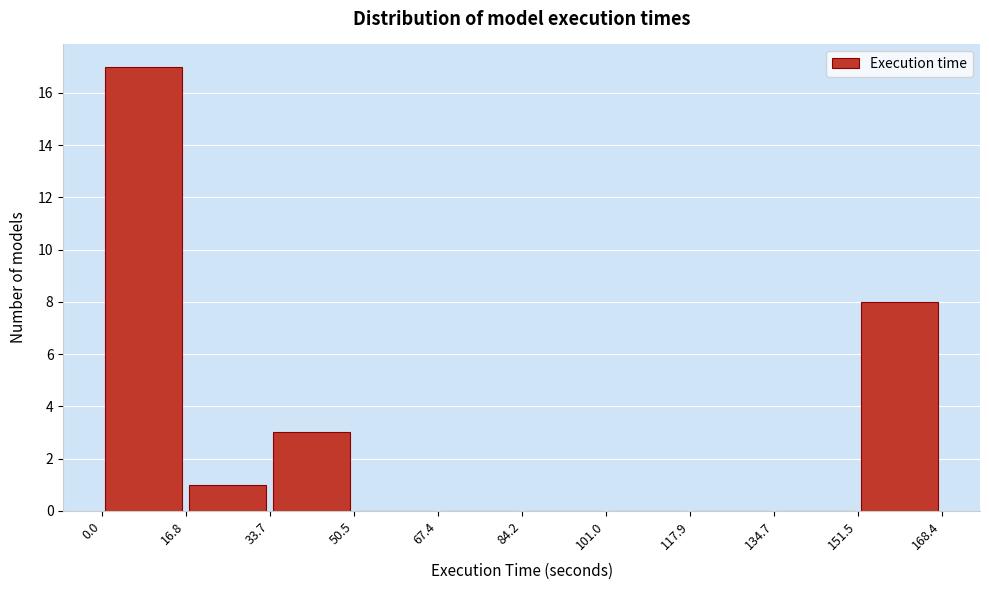

Reading left to right, transcribe this chart: for each bar, give the range it covers on the x-axis and its height. The values are not printed on the chart, so give them approximately, as read against the axis.

0.0 to 16.8: 17
16.8 to 33.7: 1
33.7 to 50.5: 3
50.5 to 67.4: 0
67.4 to 84.2: 0
84.2 to 101.0: 0
101.0 to 117.9: 0
117.9 to 134.7: 0
134.7 to 151.5: 0
151.5 to 168.4: 8